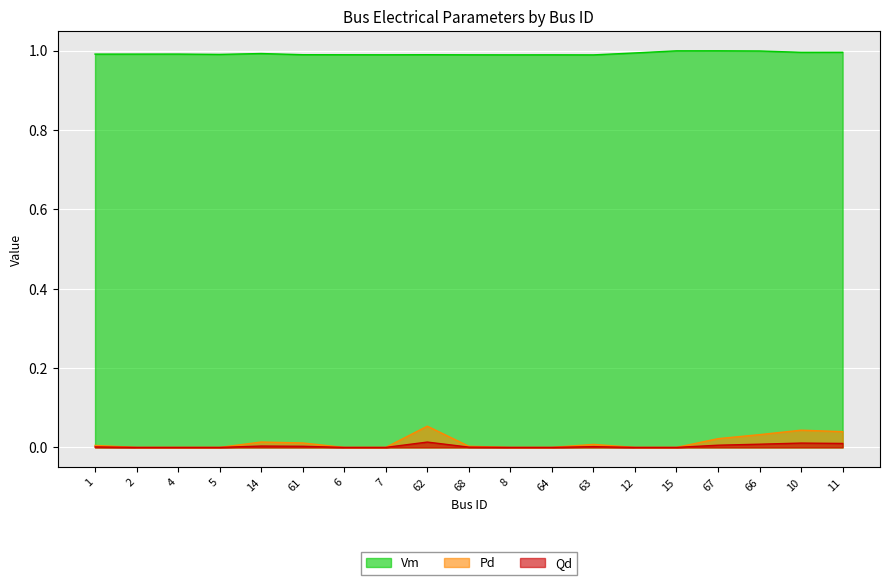

Which category has the lowest value in the Vm series?

63